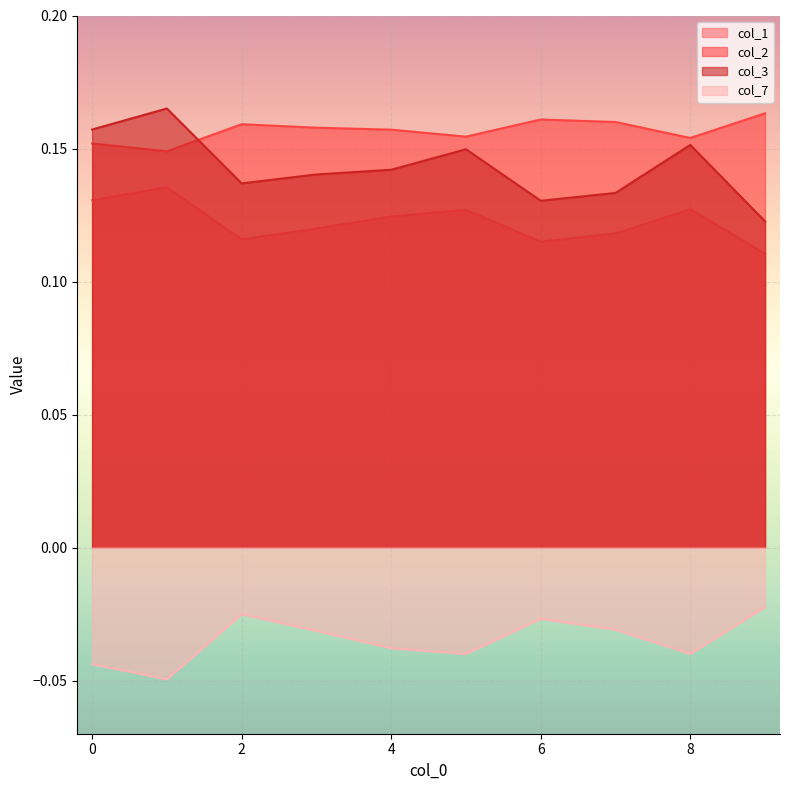

What is the value of the col_1 point at the 10th from the left?

0.1